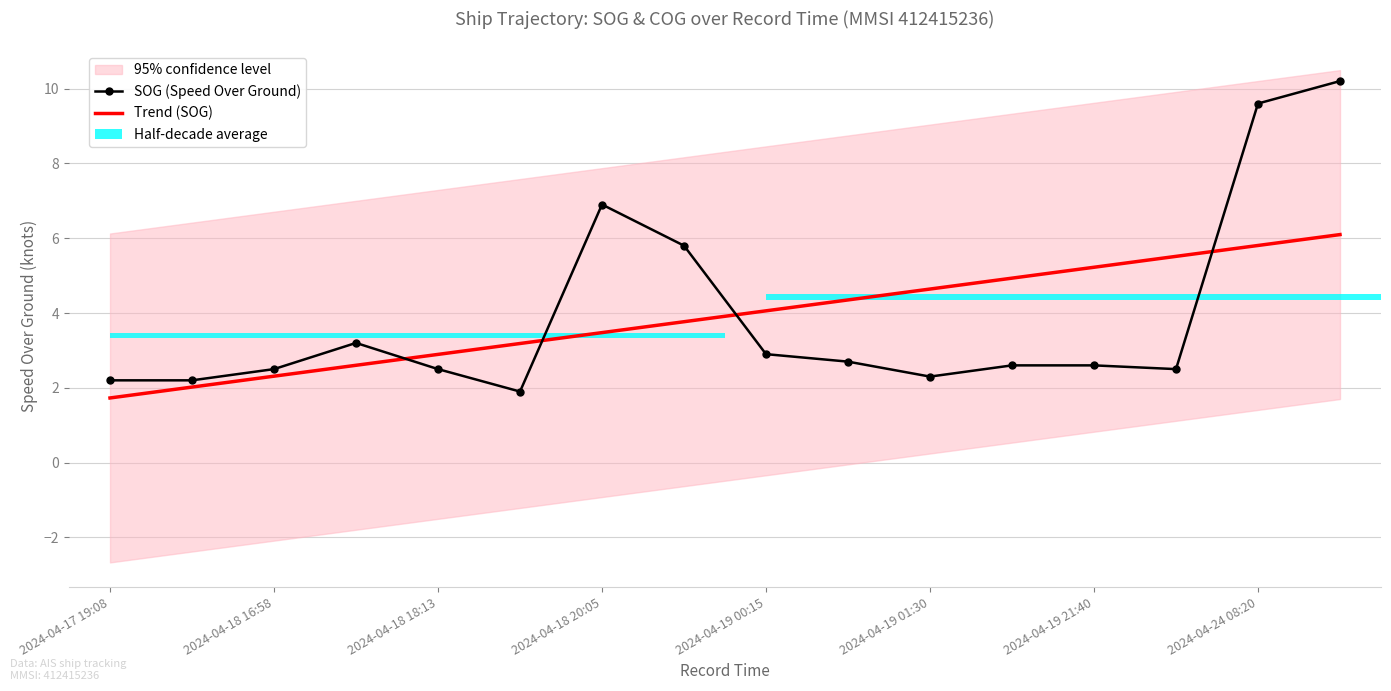

The Trend (SOG) series shows 4.1 at 2024-04-19 00:15. True or false?

True